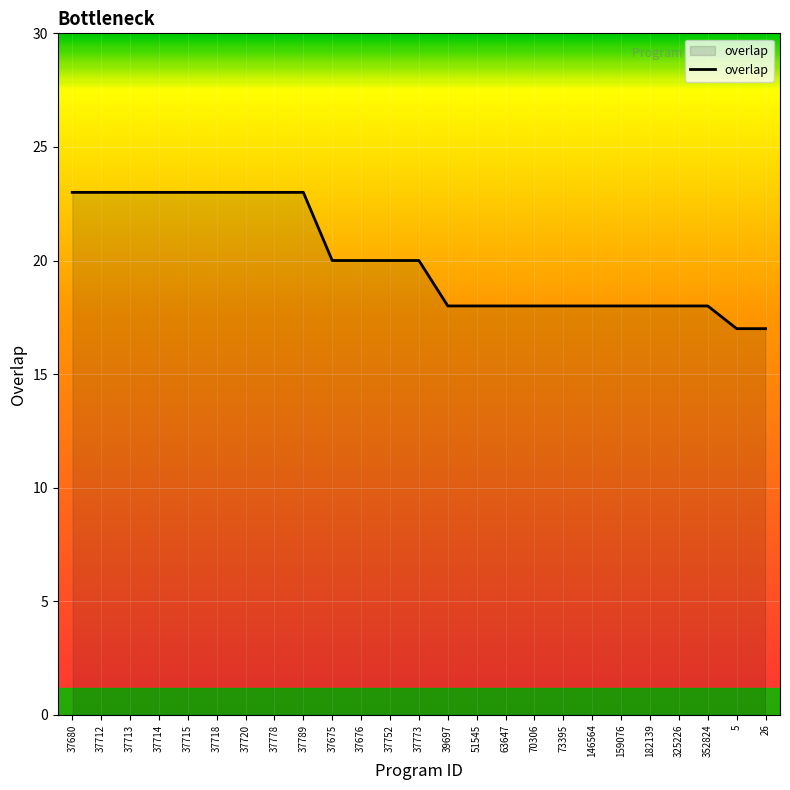

Does the chart have visible grid lines?

Yes